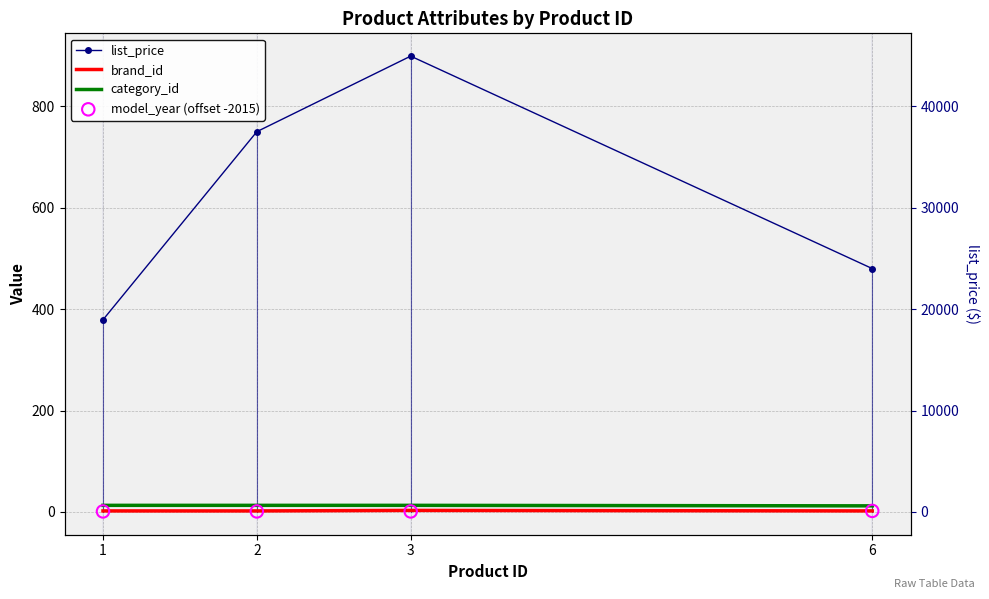

What is the total value across all series at 6?

496.0